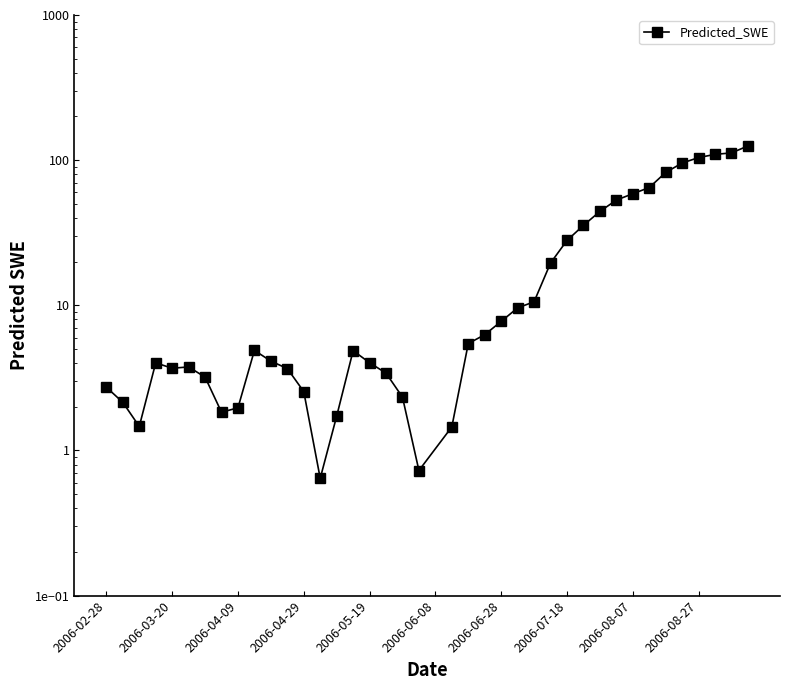

Approximately how many times larger is the value at 31 compared to 2006-06-08?

15.6